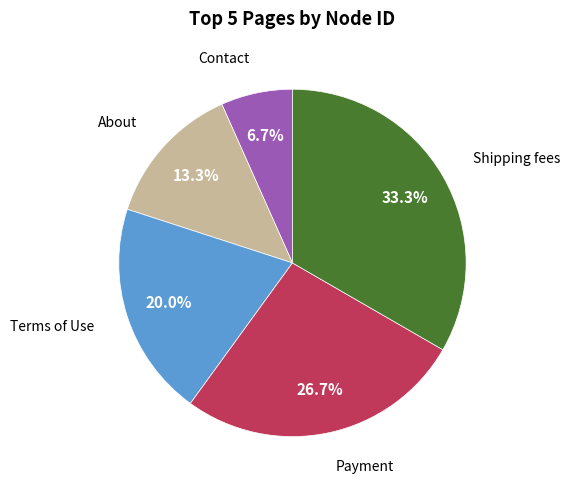

Rank the categories by value from highest to lowest.

Shipping fees, Payment, Terms of Use, About, Contact